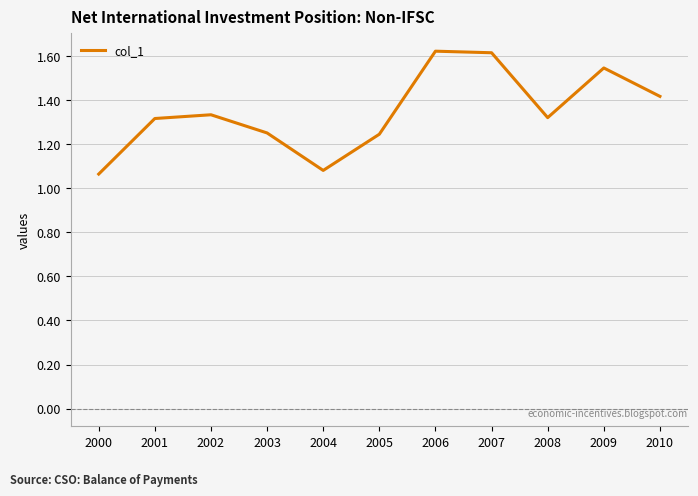

Does the chart display data point markers on the line(s)?

No